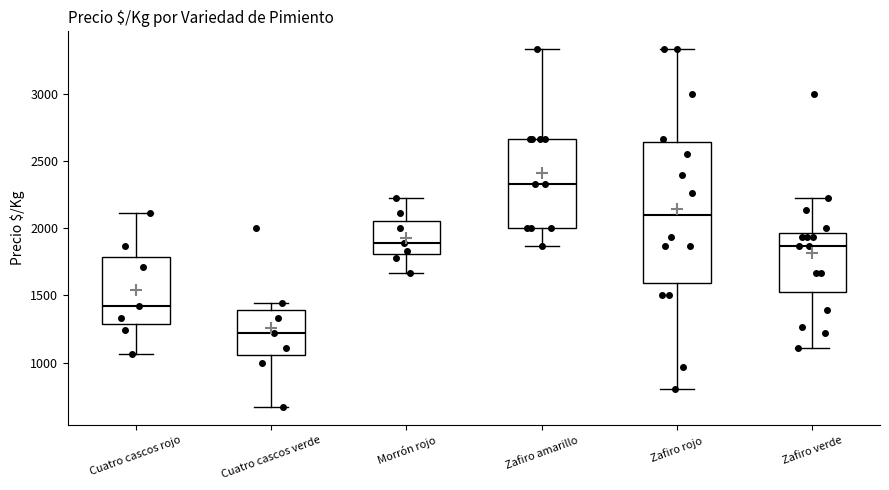

Reading left to right, transcribe this box plot: for each box, give where its median line is, the range the box spans, and where its two whiskers end, as read against the y-axis. The values are not printed on the chart, so give them approximately, as read against the axis.

Cuatro cascos rojo: median 1400, box 1300 to 1800, whiskers 1050 to 2100
Cuatro cascos verde: median 1200, box 1050 to 1400, whiskers 650 to 1450
Morrón rojo: median 1900, box 1800 to 2050, whiskers 1650 to 2200
Zafiro amarillo: median 2350, box 2000 to 2650, whiskers 1850 to 3350
Zafiro rojo: median 2100, box 1600 to 2650, whiskers 800 to 3350
Zafiro verde: median 1850, box 1550 to 1950, whiskers 1100 to 2200